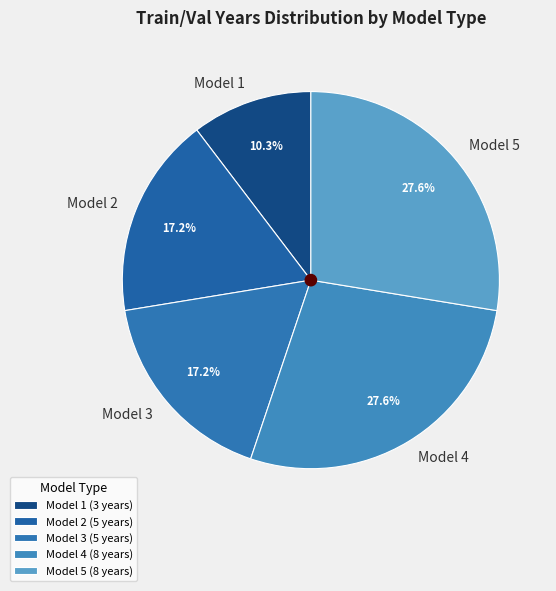

Which category has the smallest portion of the pie?

Model 1